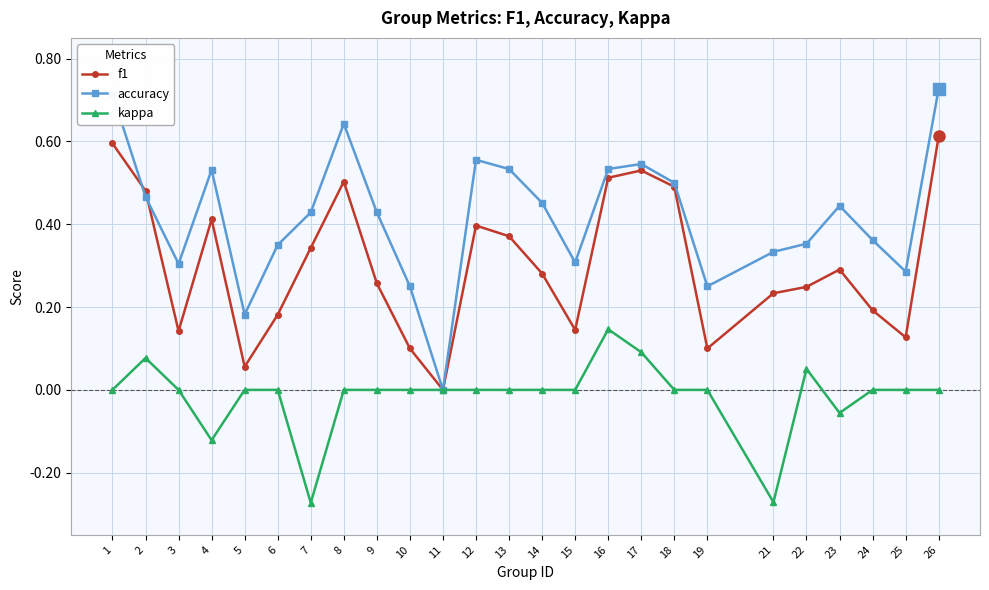

Rank the series at 6 from lowest to highest value.

kappa, f1, accuracy